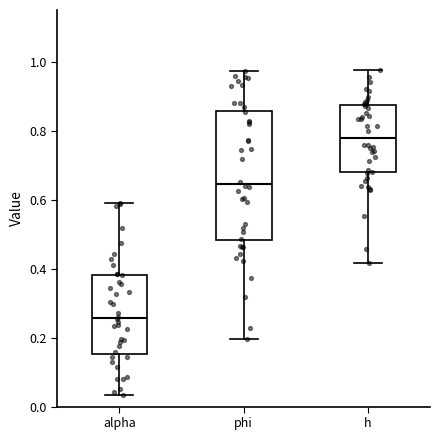

Comparing the boxes themselves (not the whiskers), which one is the tallest?

phi